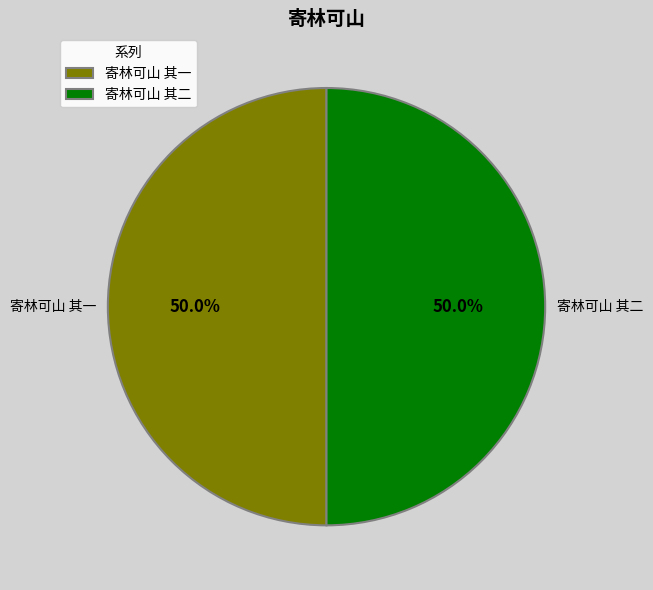

What is the ratio of the value at 寄林可山 其二 to the value at 寄林可山 其一?

1.0